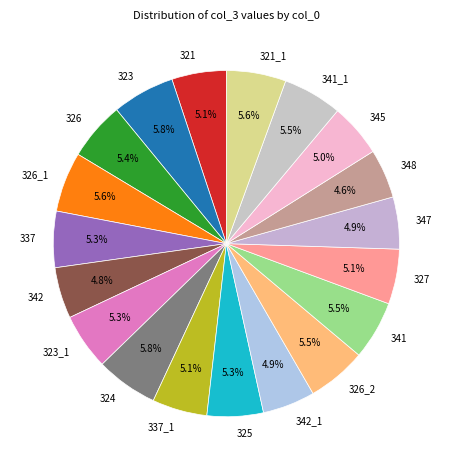

Approximately how many times larger is the value at 341 compared to 324?

0.9